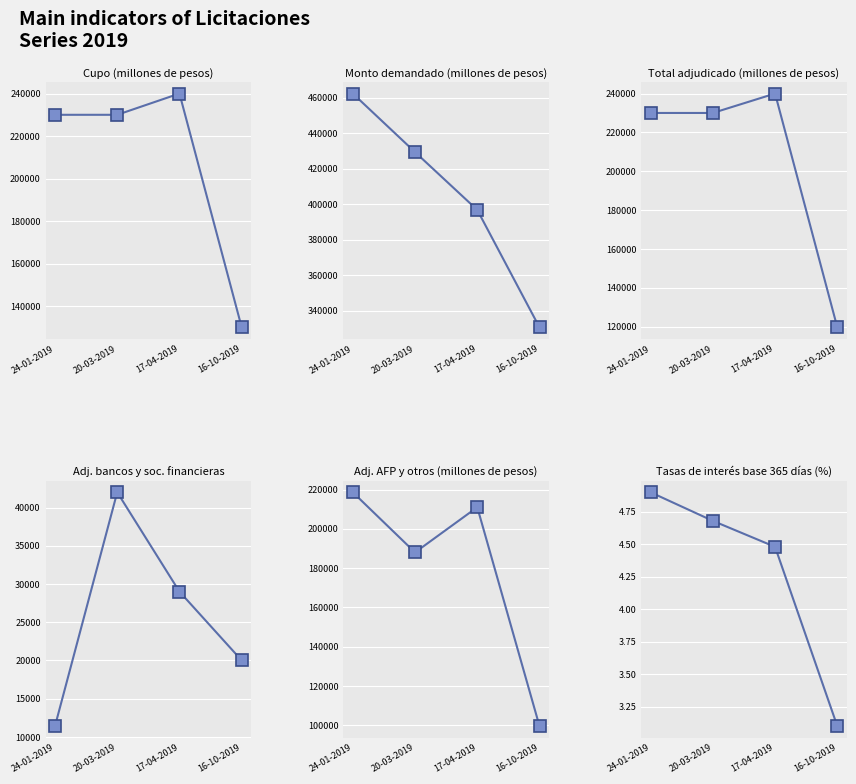

List the labels in order of Adj. bancos value, smallest first.

24-01-2019, 16-10-2019, 17-04-2019, 20-03-2019